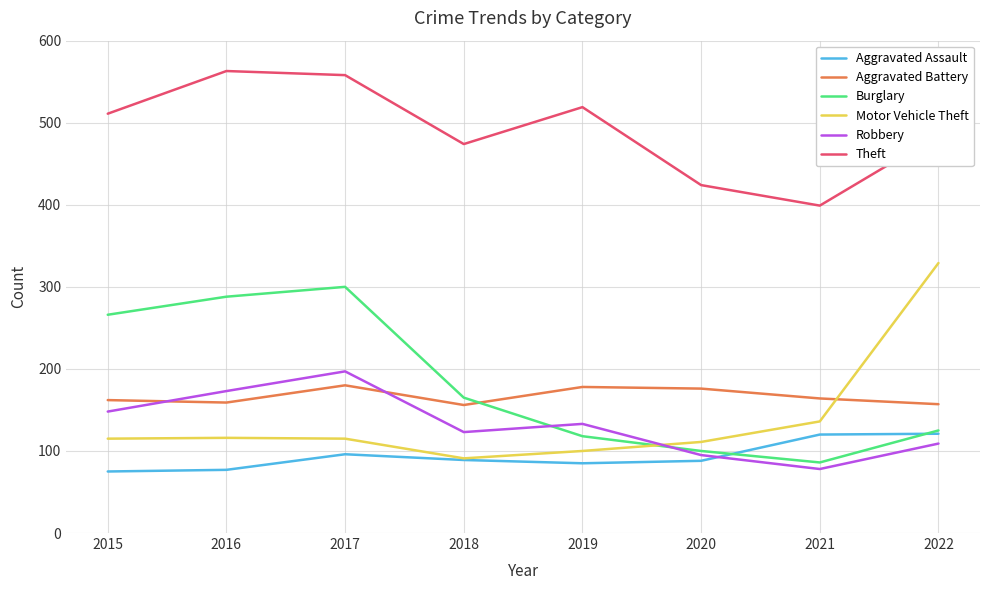

Which label corresponds to the largest value in the chart?

2016